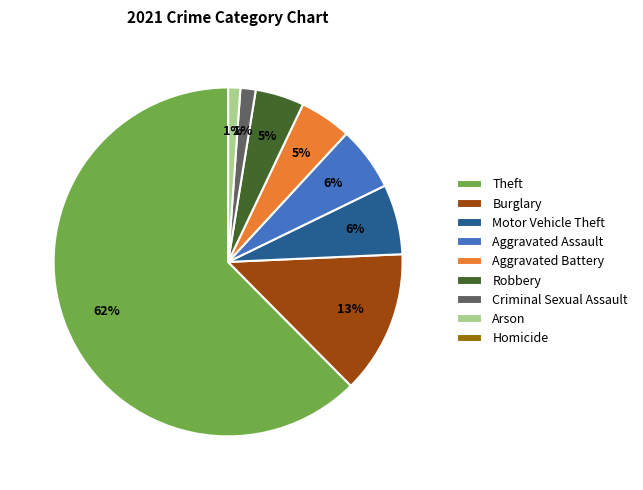

To the nearest percent, what percentage of the pie is Burglary?

13%